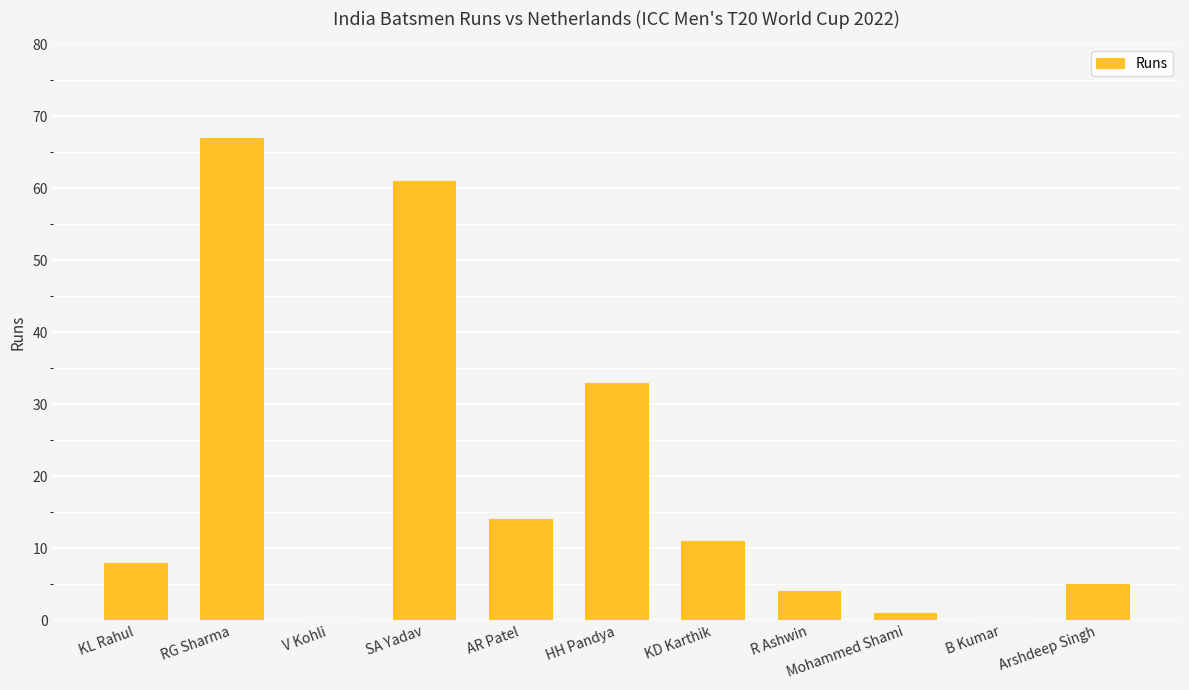

Is it true that the value at V Kohli is 0?

True